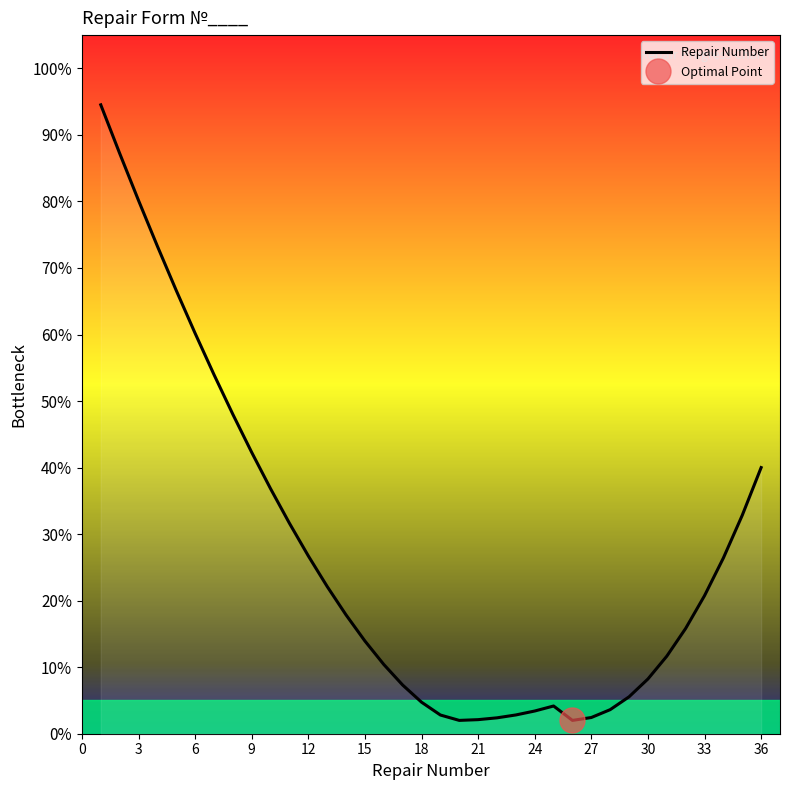

How many points are lower than both their immediate neighbors (excluding endpoints)?

2